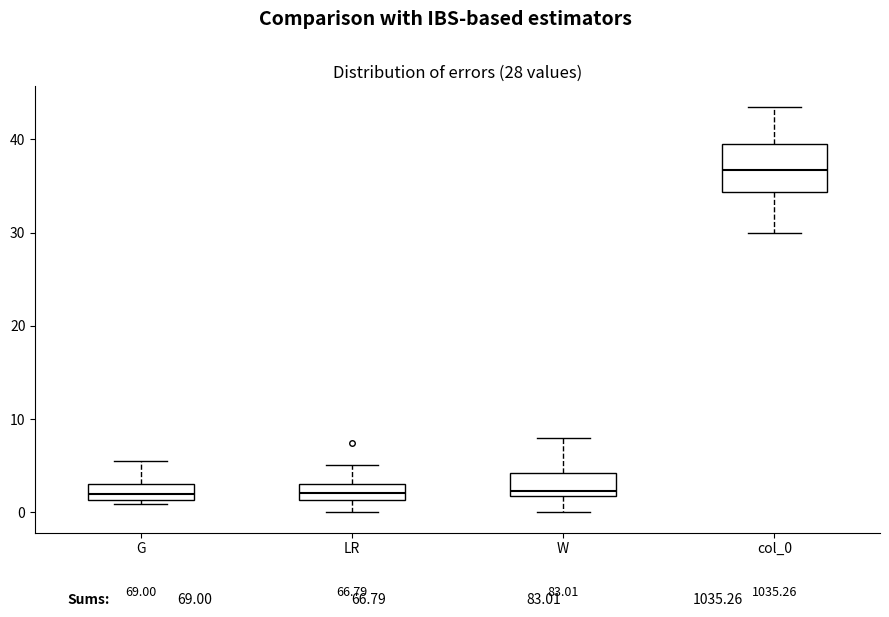

Which box is the tallest, from its lower edge to its upper edge?

col_0